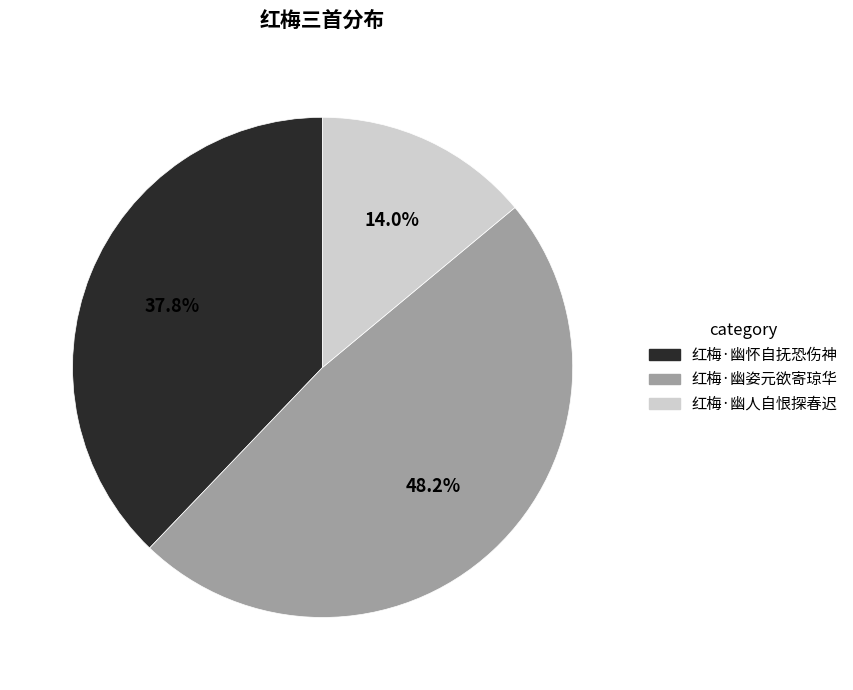

Do 红梅·幽怀自抚恐伤神 and 红梅·幽姿元欲寄琼华 together represent more than half of the pie?

Yes